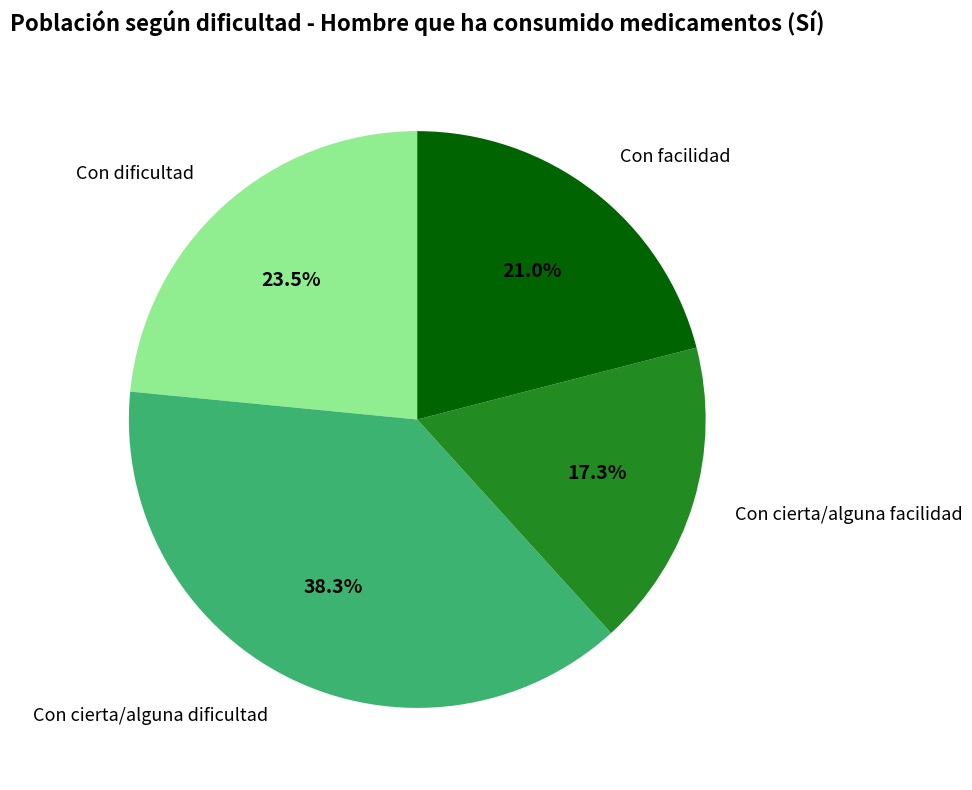

Combined, do Con cierta/alguna dificultad and Con dificultad account for over 50%?

Yes